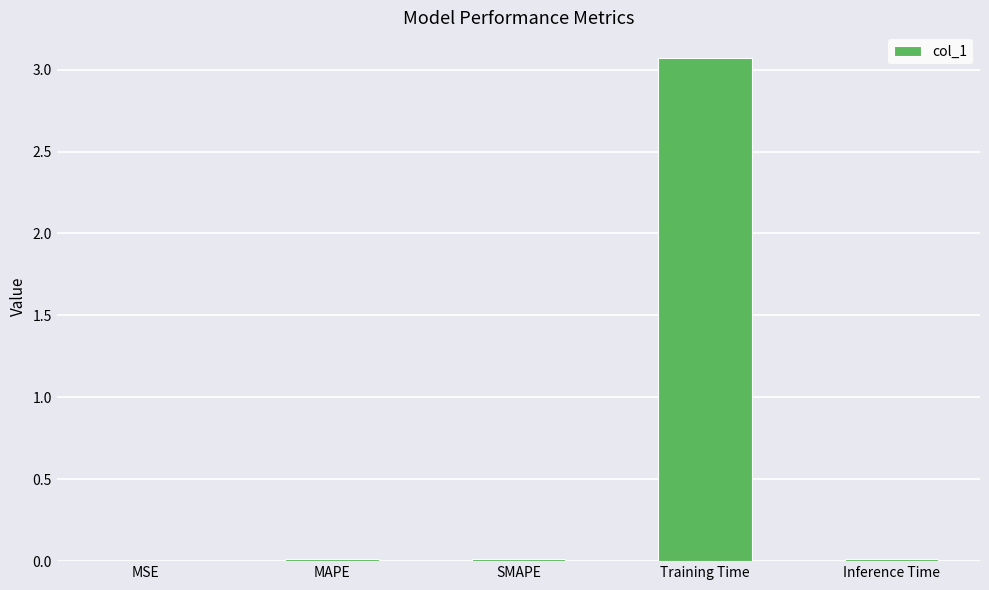

Between Training Time and SMAPE, which is larger?

Training Time